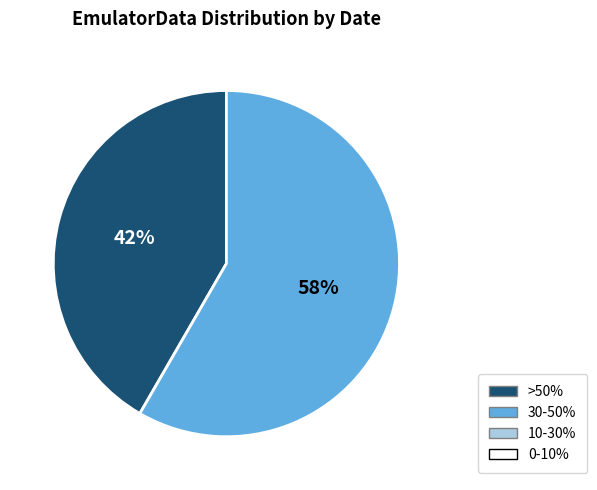

To the nearest percent, what is the average slice percentage?

50%